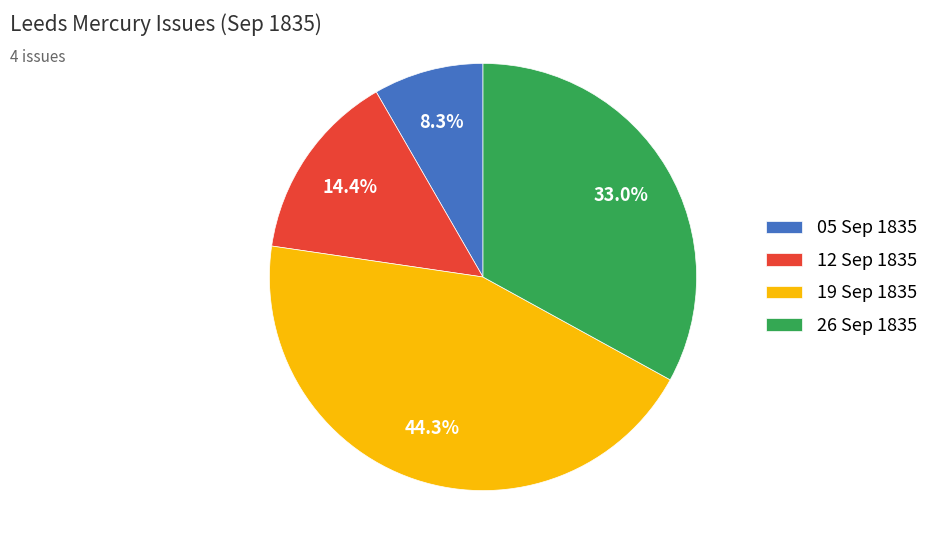

Which has a higher value, 26 Sep 1835 or 05 Sep 1835?

26 Sep 1835